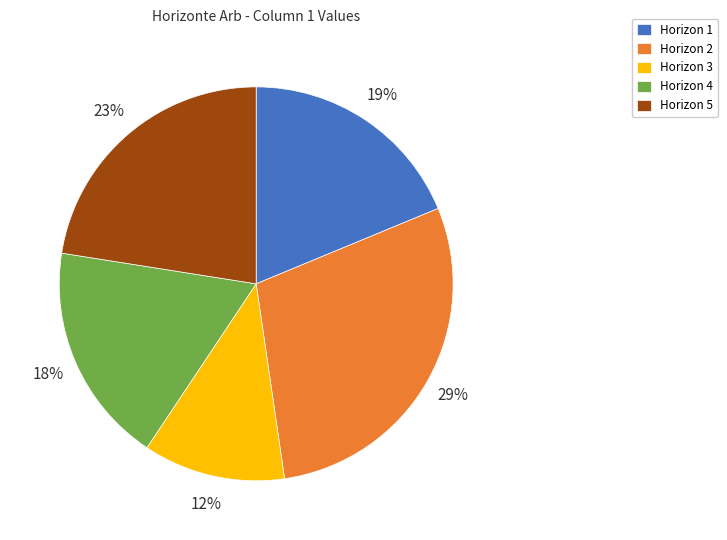

Which category has the smallest portion of the pie?

Horizon 3